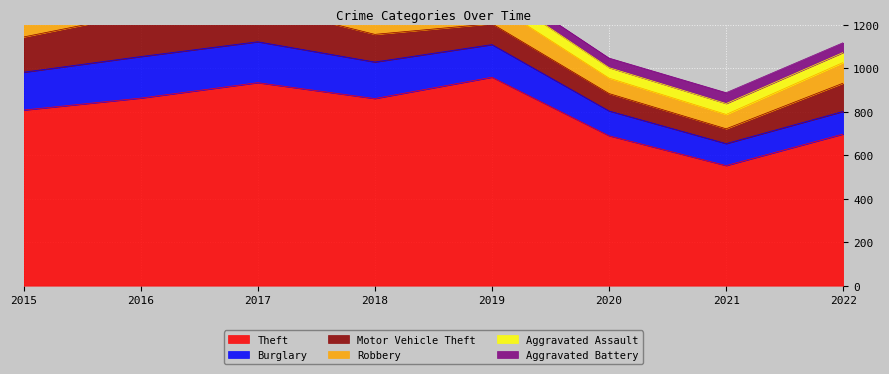

At which category is the sum across all series the highest?

2017